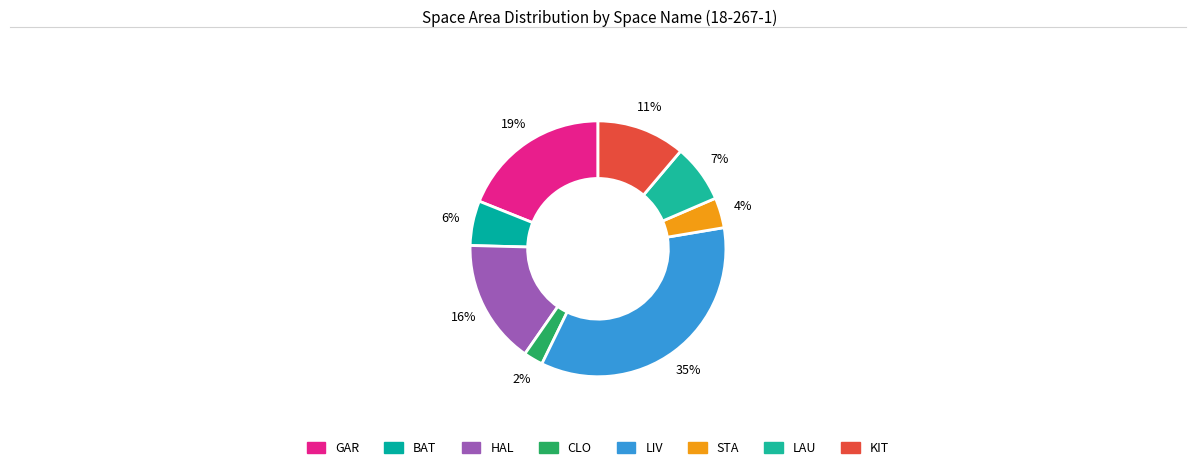

How many slices are in this pie chart?

8